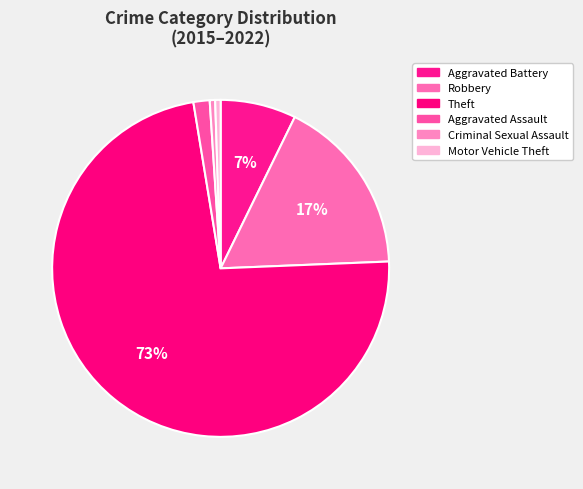

True or false: Aggravated Battery accounts for 1% of the total.

False